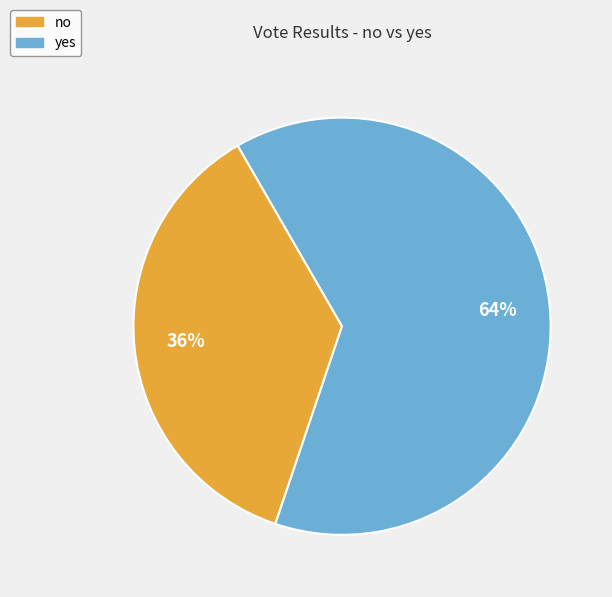

To the nearest percent, what is the average slice percentage?

50%